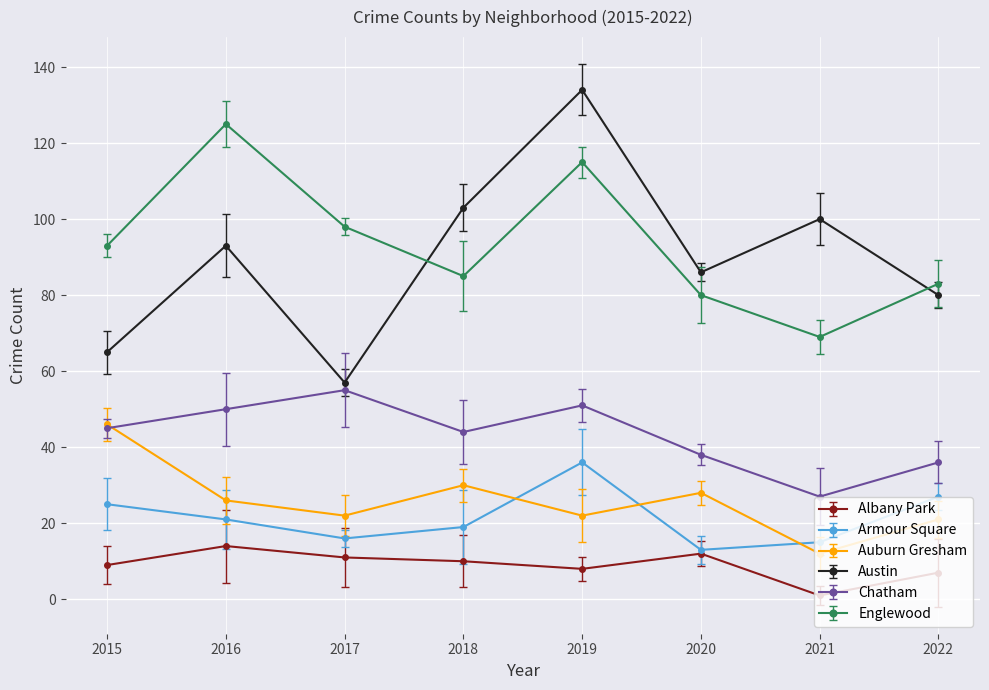

At which category is the sum across all series the highest?

2019